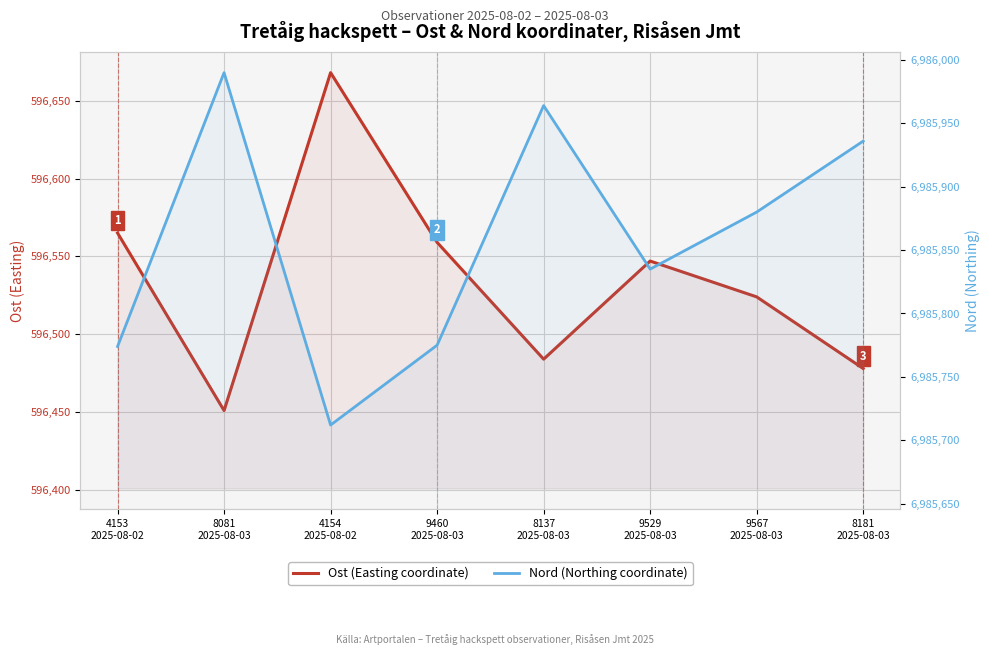

How many interior local valleys does the Ost (Easting coordinate) series have?

2